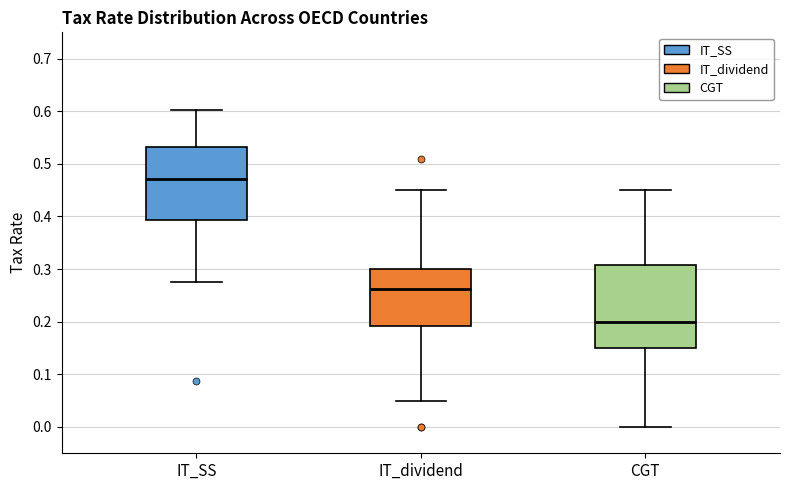

Where does the lower whisker of the box for CGT end on the y-axis? The values are not printed on the chart, so give them approximately, as read against the axis.

0.00